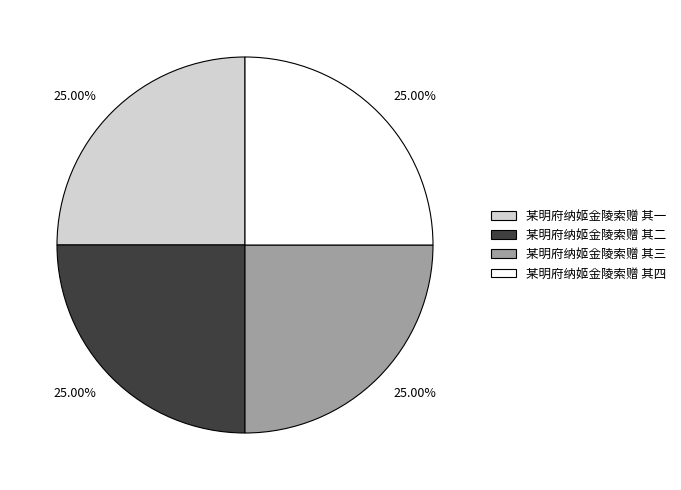

How many slices are in this pie chart?

4